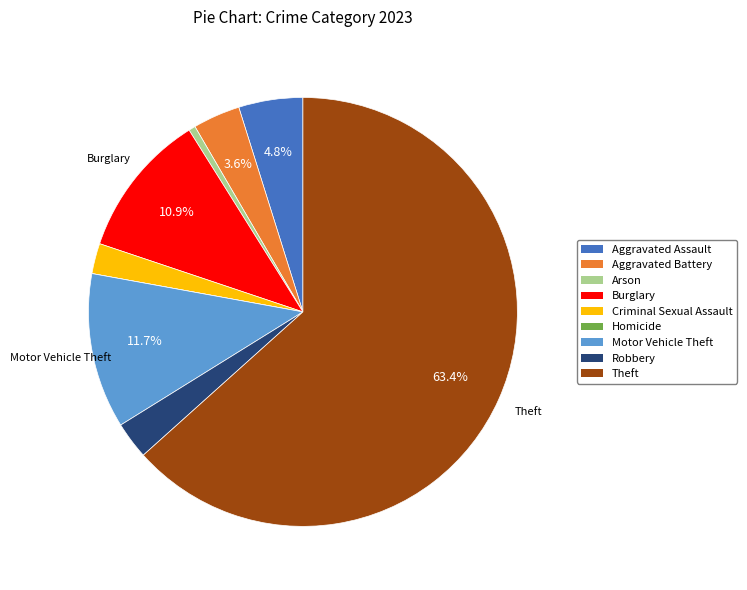

Which slice is the largest?

Theft